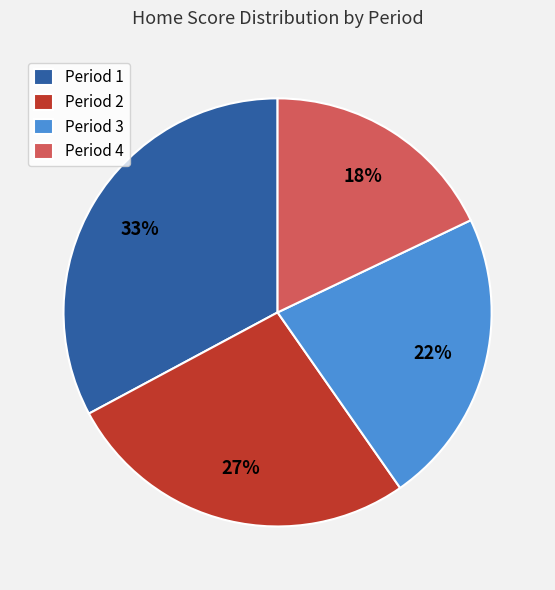

True or false: Period 4 accounts for 33% of the total.

False